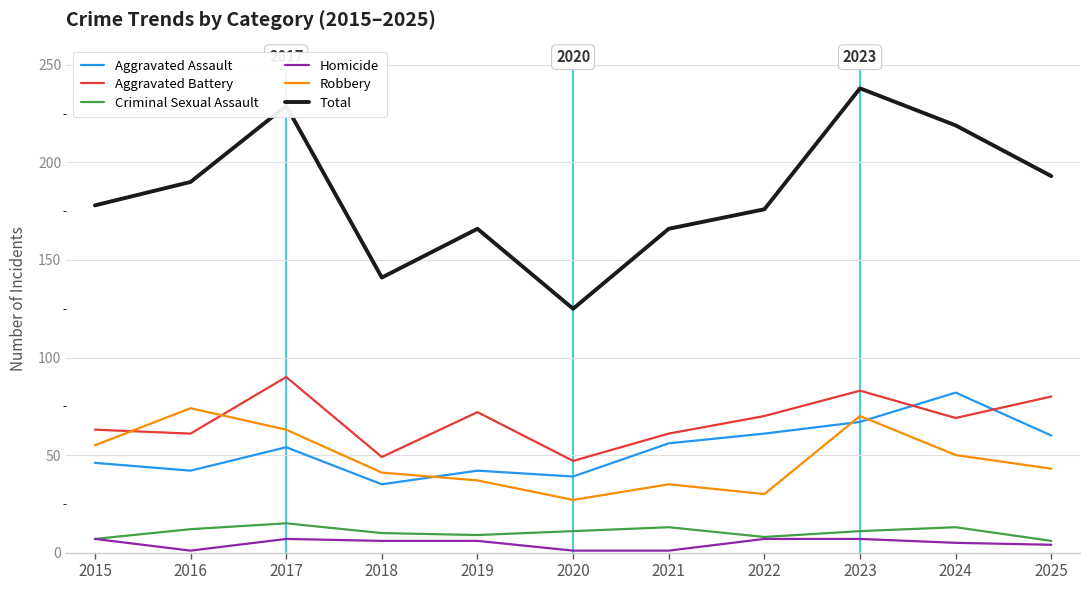

Which series has the widest spread of values?

Total